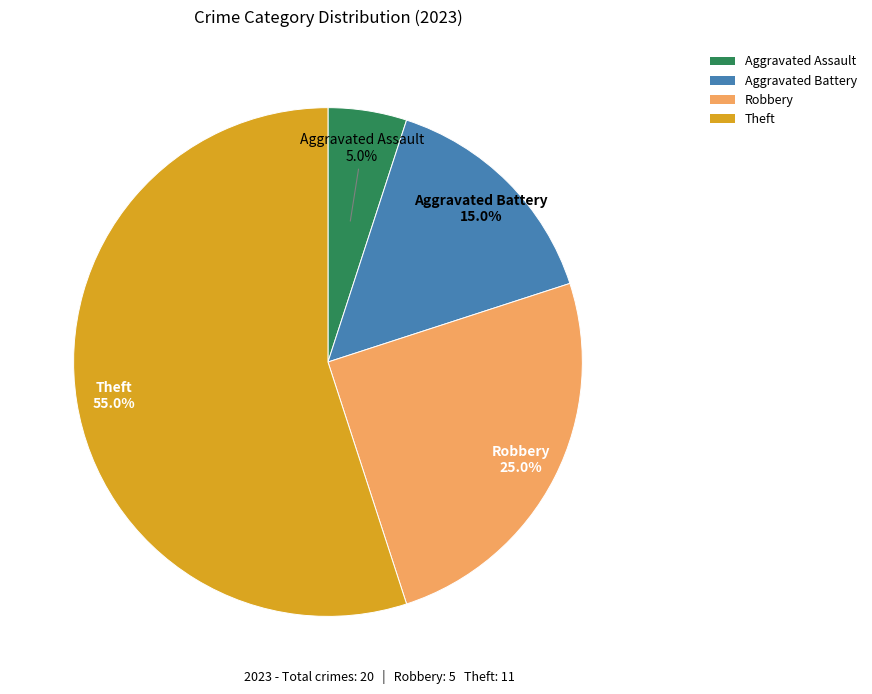

Does any single category account for the majority?

Yes